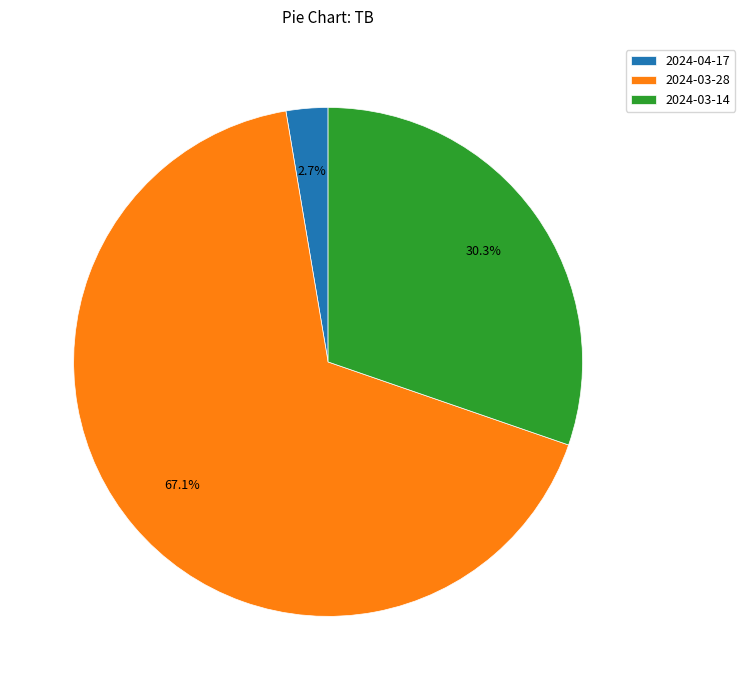

Is it true that 2024-03-28 is 67% of the pie?

True